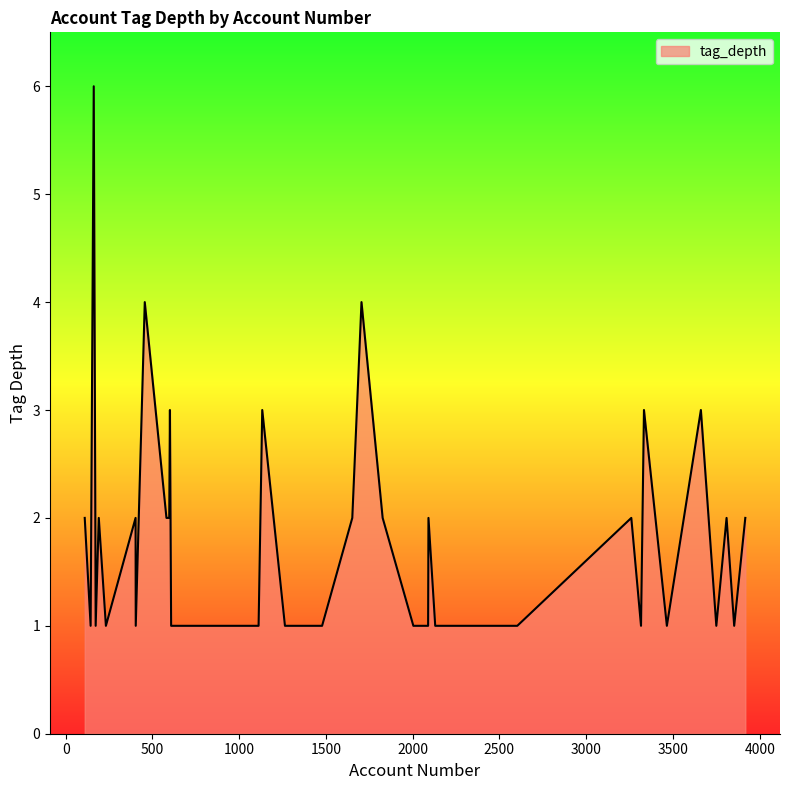

What is the difference between the maximum and minimum values?

5